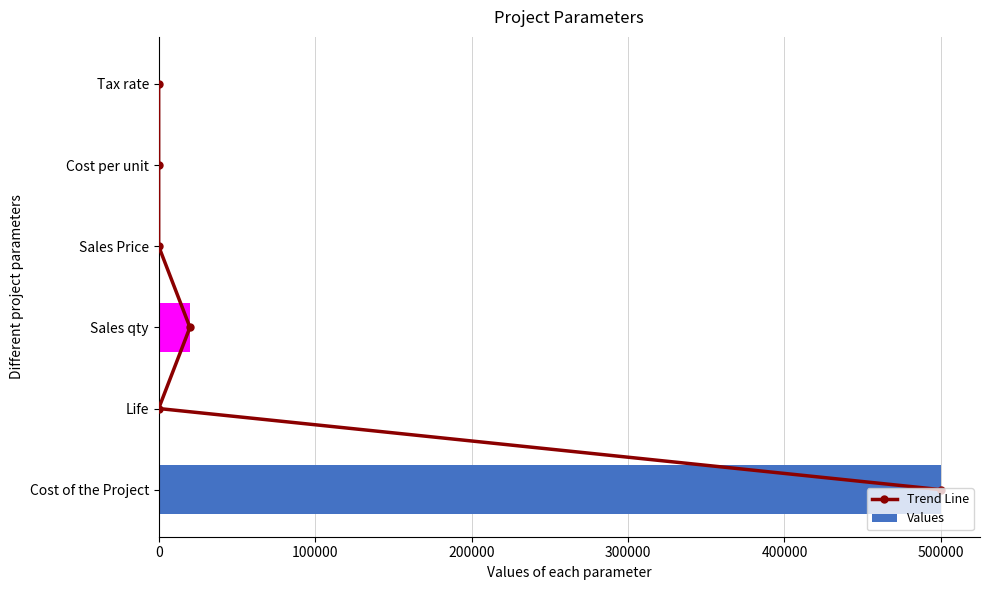

Is it true that Values equals 20000.0 at Sales qty?

True